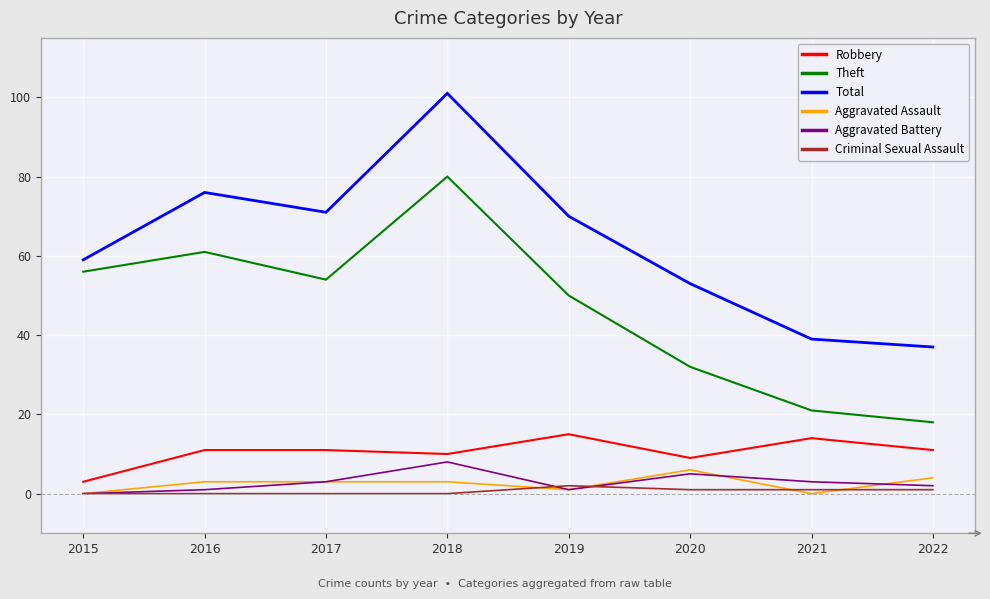

True or false: Aggravated Assault and Robbery cross at least once.

False